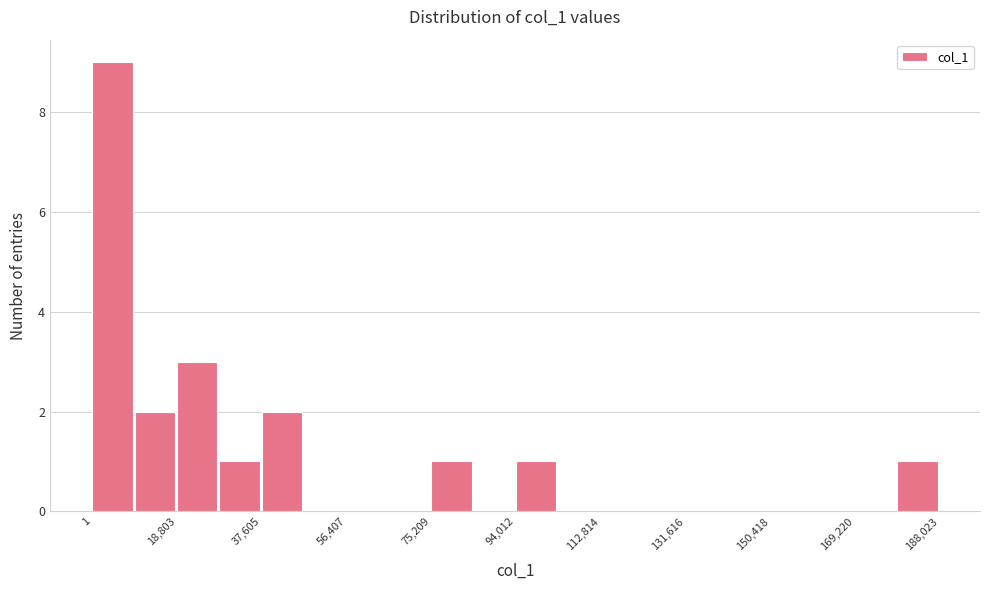

Which range on the x-axis has the tallest bar?

0 to 10000